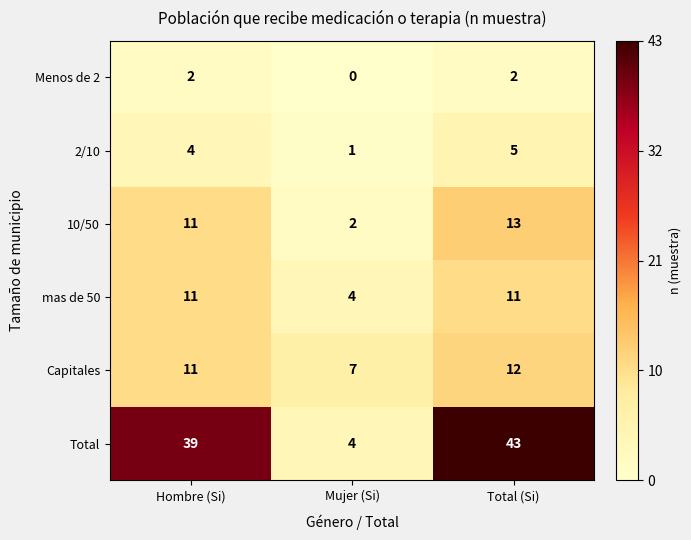

What is the spread (max minus min) of values at Mujer (Si)?

7